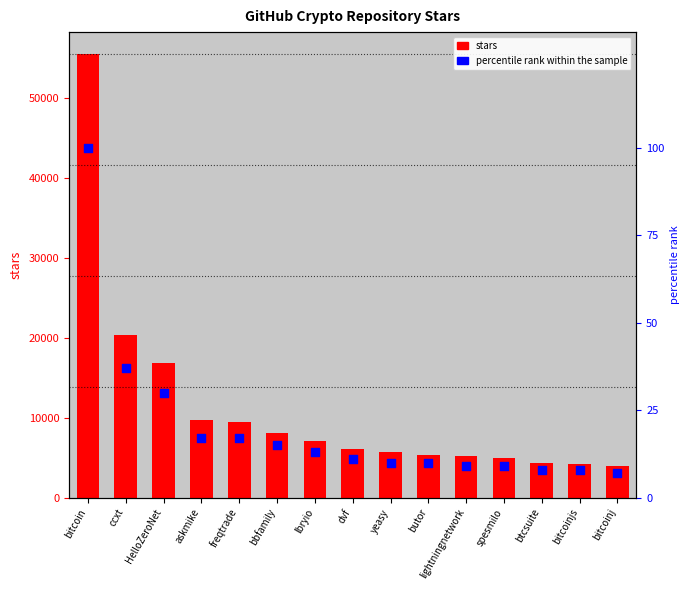

Which series has the largest total across all categories?

stars